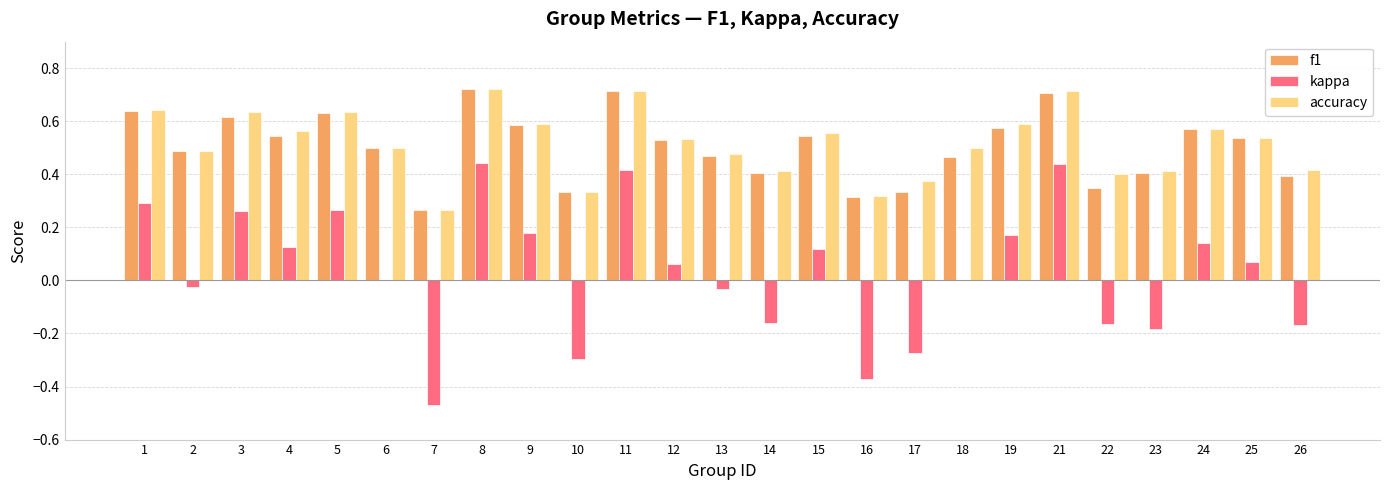

Which series changed the most between 17 and 22?

kappa